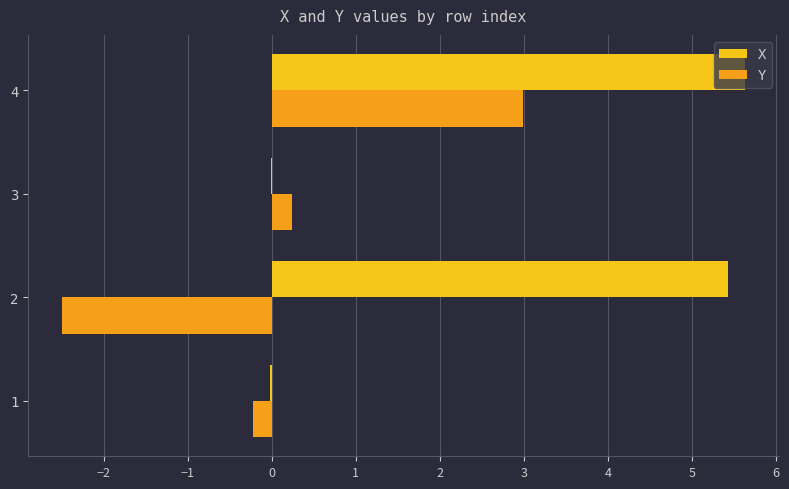

How many values in the Y series exceed 0?

2